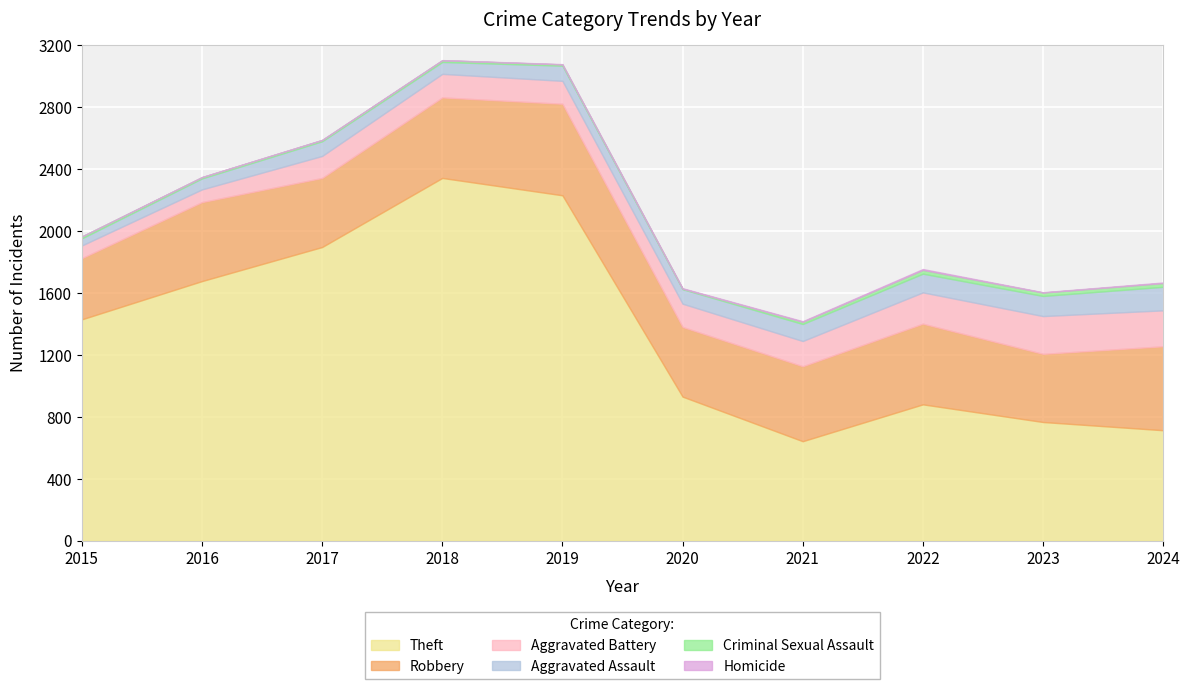

The Criminal Sexual Assault series shows 5 at 2015. True or false?

False